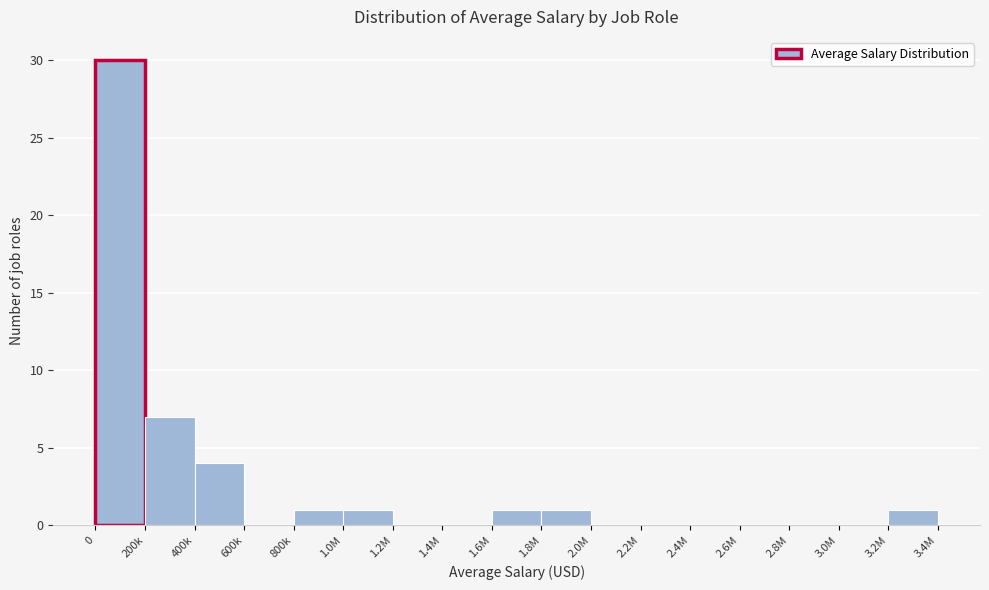

Reading left to right, what are all the values shown in this chart?

0=30	200k=7	400k=4	600k=0	800k=1	1.0M=1	1.2M=0	1.4M=0	1.6M=1	1.8M=1	2.0M=0	2.2M=0	2.4M=0	2.6M=0	2.8M=0	3.0M=0	3.2M=1